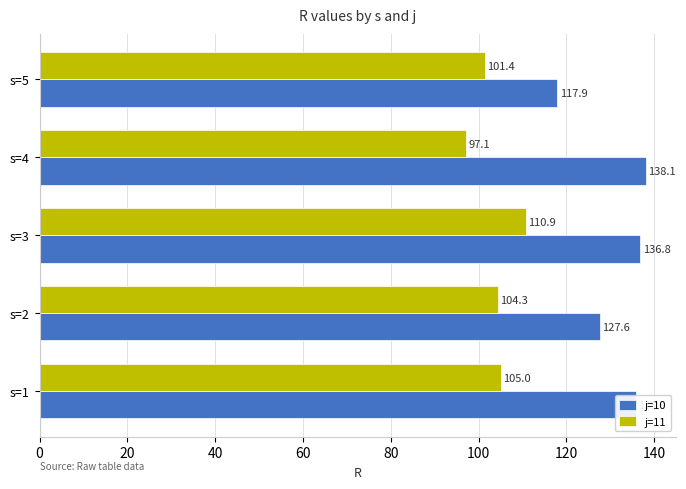

What is the average value of the j=11 series?

103.7